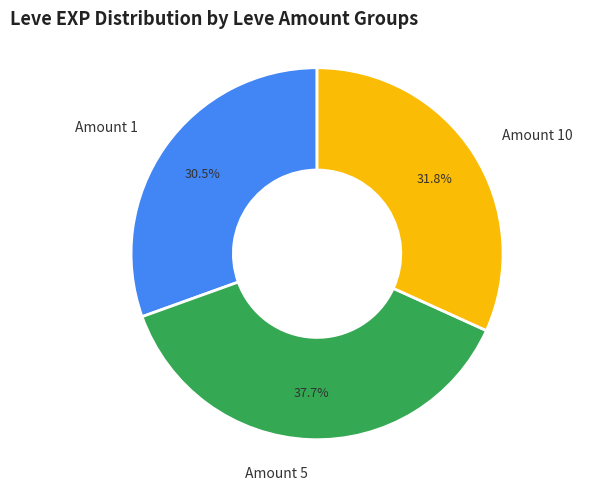

What is the ratio of the value at Amount 5 to the value at Amount 1?

1.2